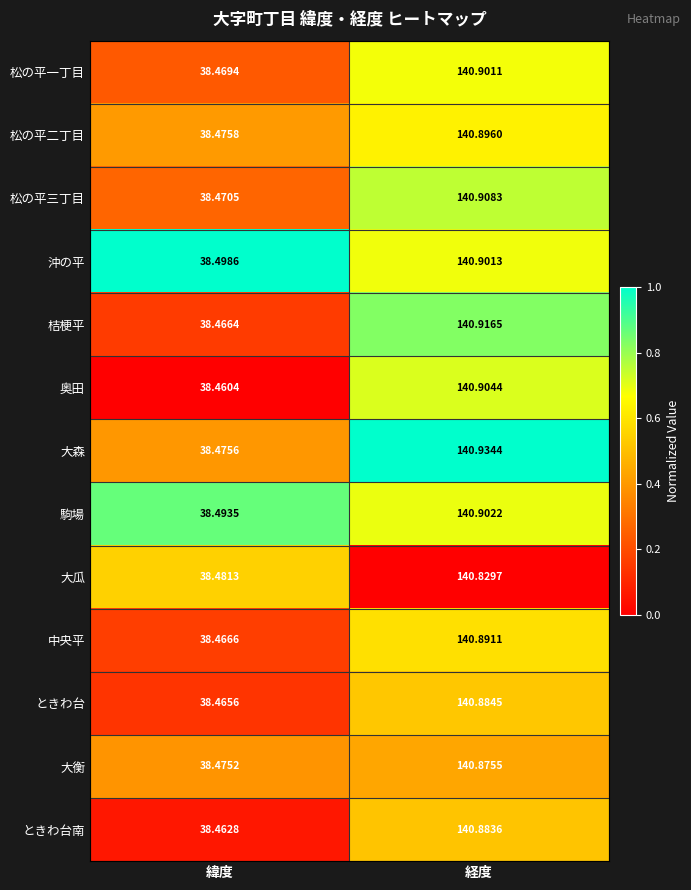

At which category is the sum across all series the highest?

経度